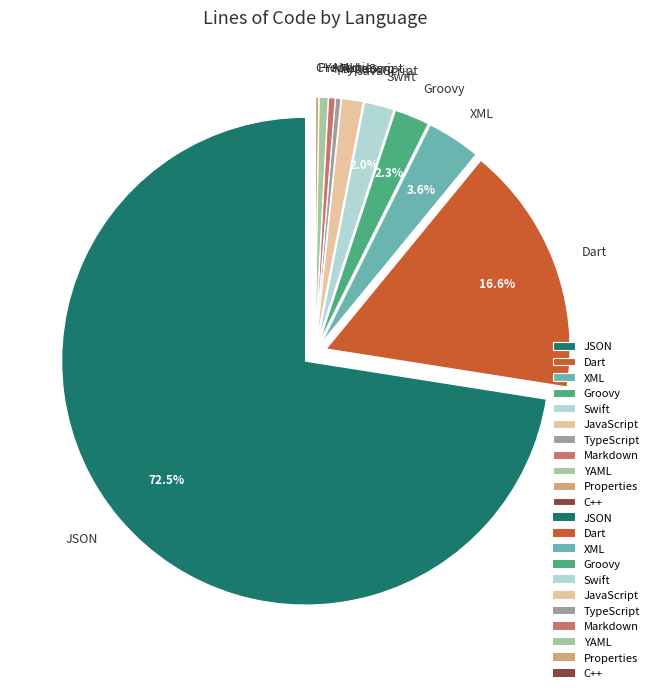

What is the ratio of the value at JavaScript to the value at Swift?

0.7